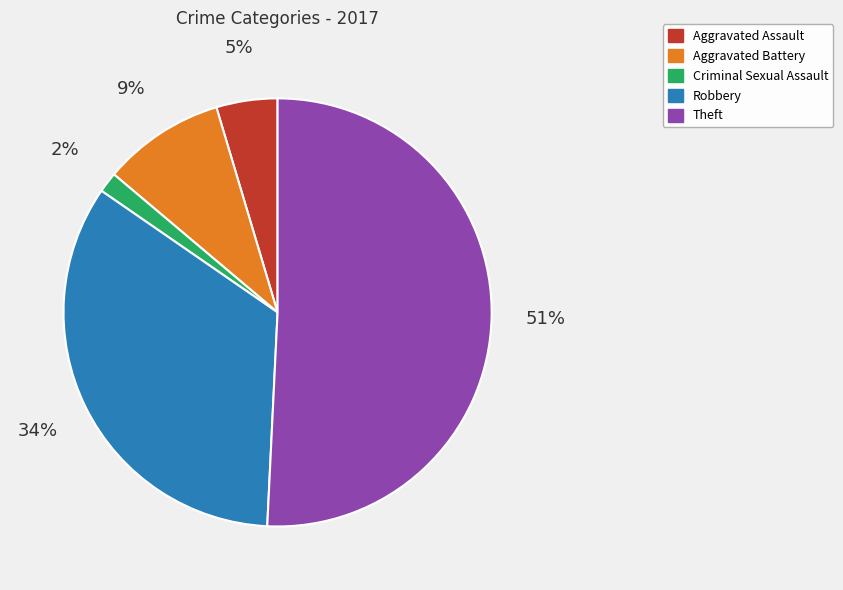

True or false: Aggravated Battery accounts for 24% of the total.

False